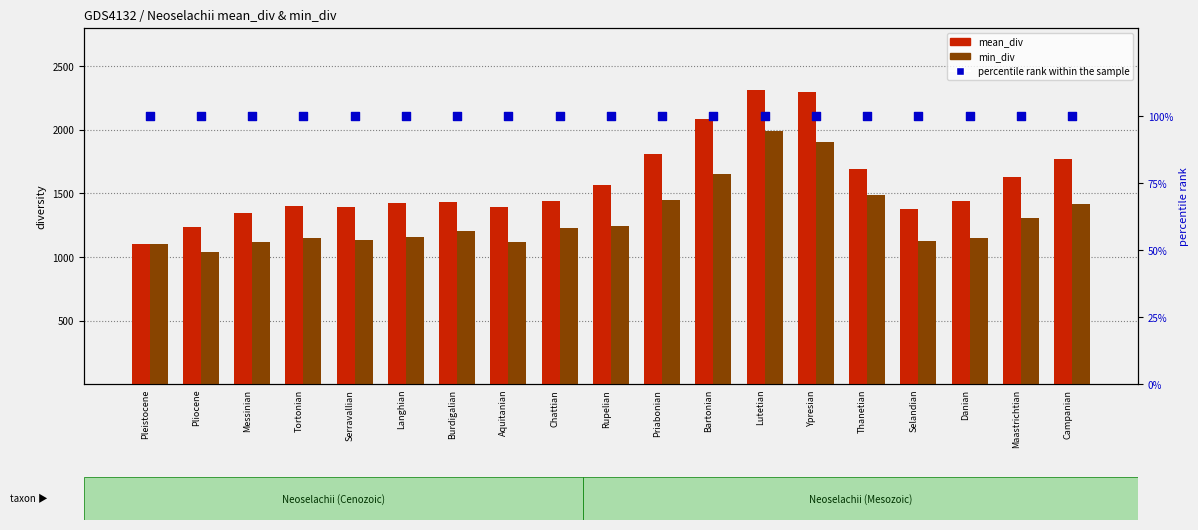

Which series has the largest total across all categories?

mean_div